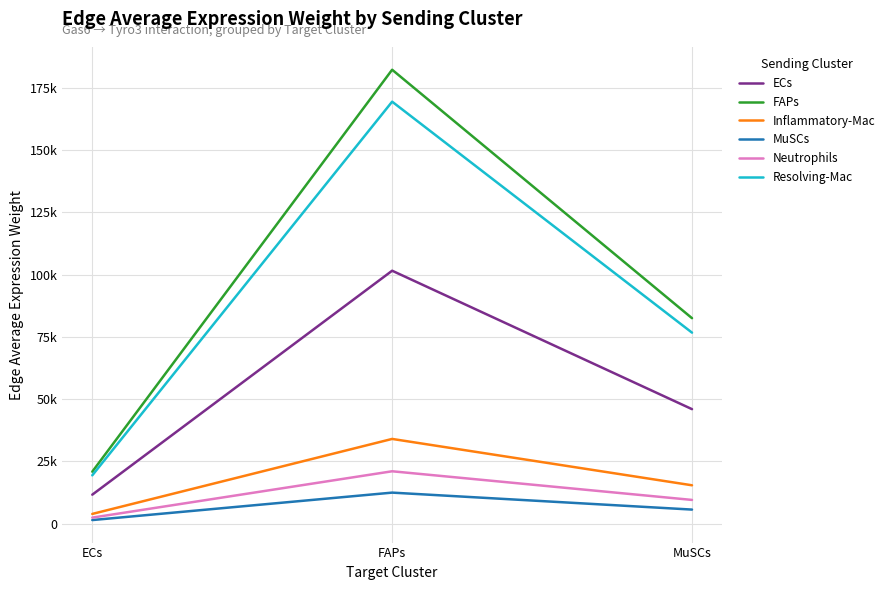

What is the difference between the second highest and minimum values in the MuSCs series?

4210.7